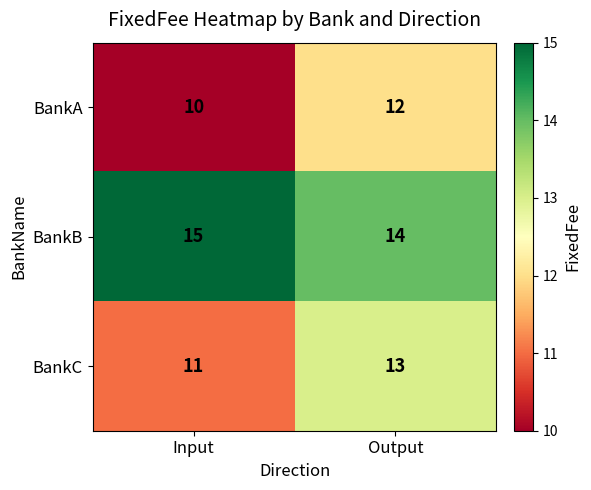

Where is BankA nearest to the value 11?

Input